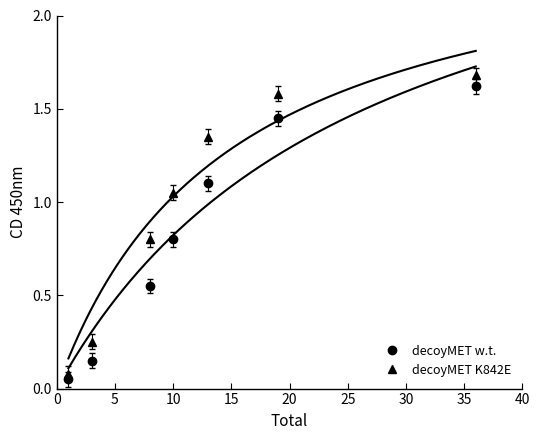

Rank the series by their maximum value, from lowest to highest.

decoyMET w.t., decoyMET K842E